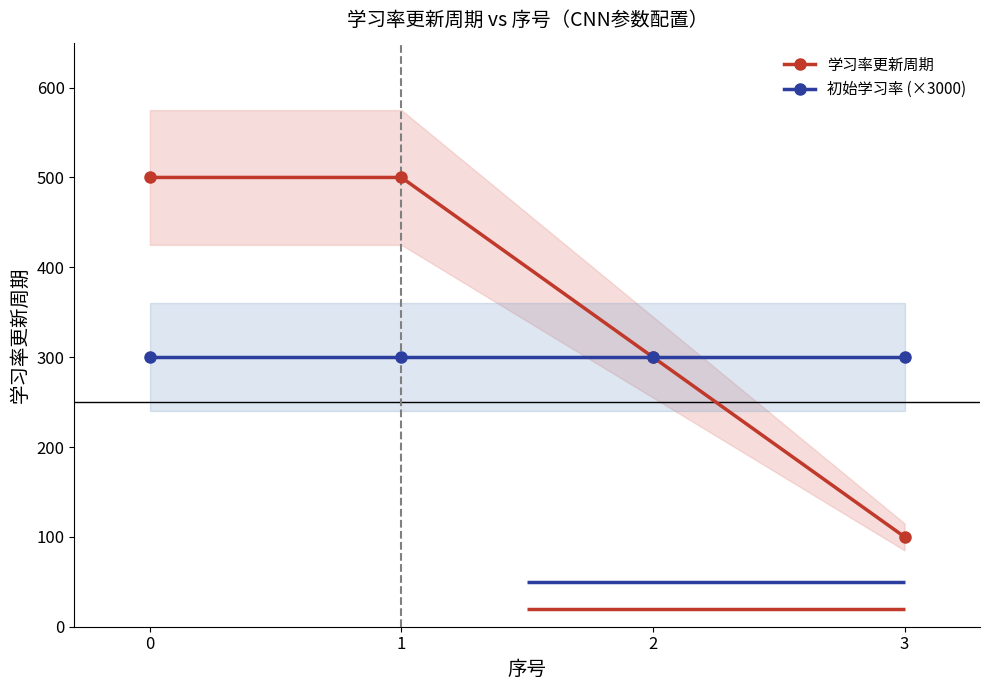

What are all the series names shown in the legend?

学习率更新周期, 初始学习率 (×3000)